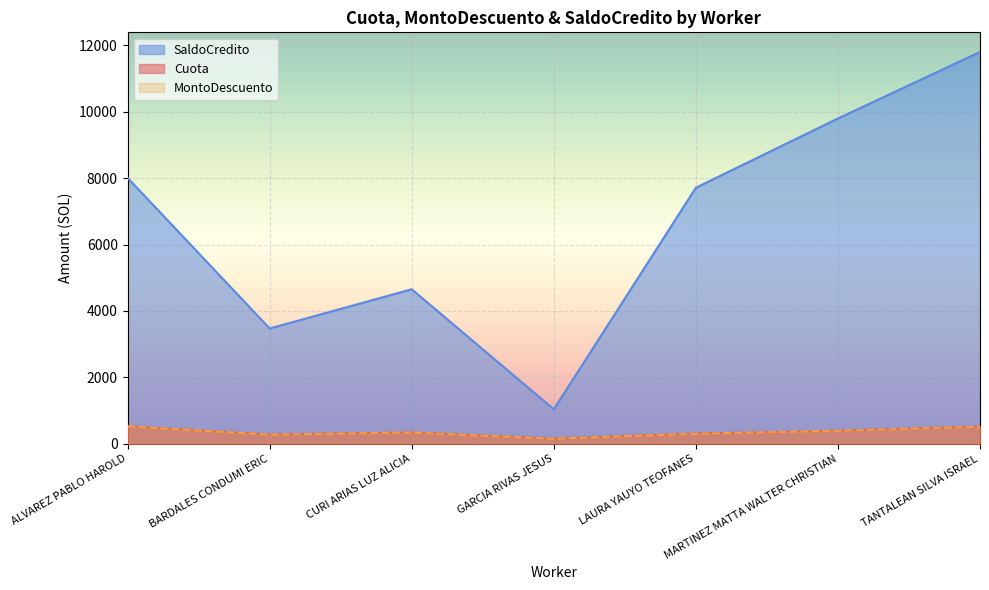

What position from the left is CURI ARIAS LUZ ALICIA?

3